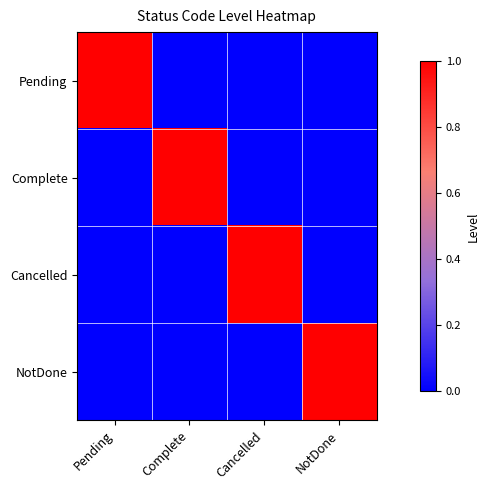

Between Pending and Cancelled, which series saw the biggest shift?

Pending